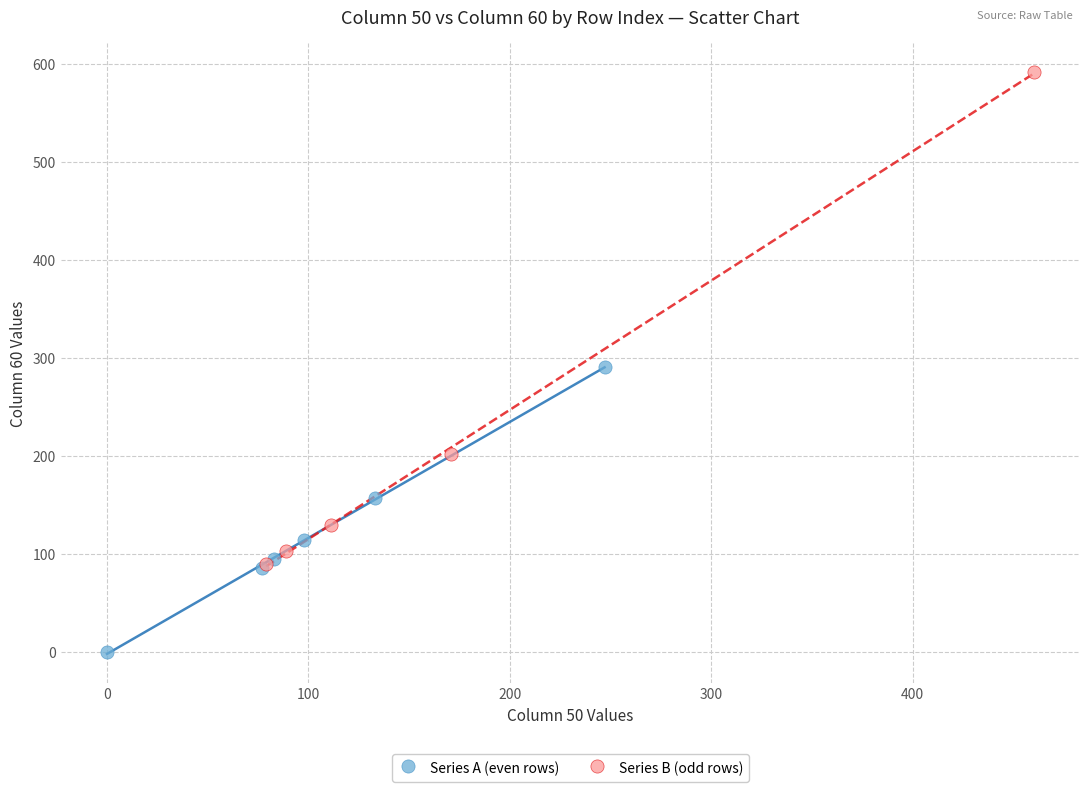

What are all the series names shown in the legend?

Series A (even rows), Series B (odd rows)